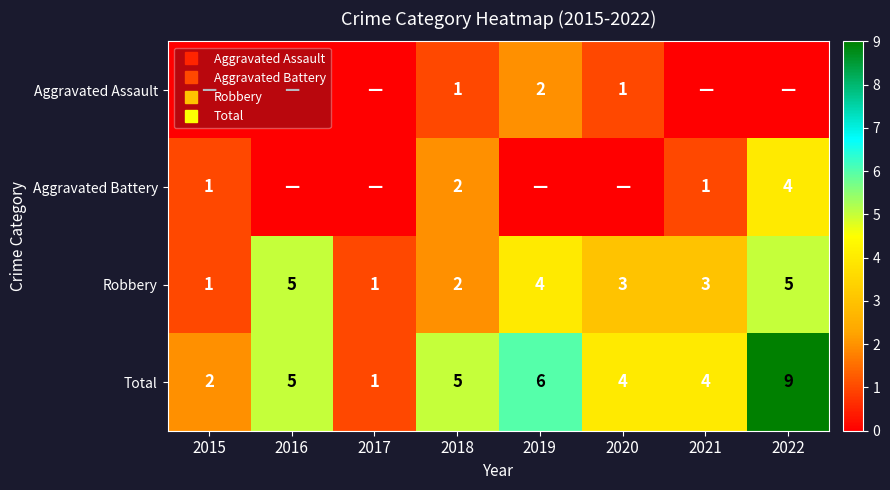

Which series changed the most between 2016 and 2020?

Robbery